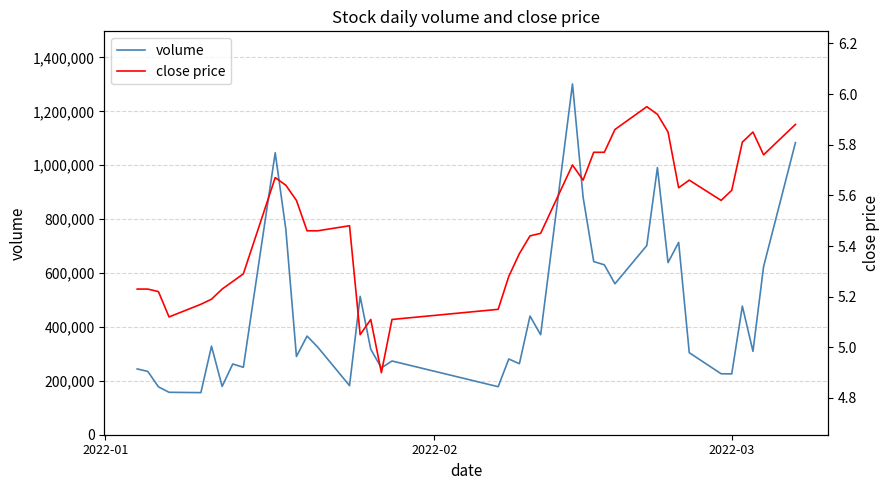

What is the maximum value for volume?

1301727.9